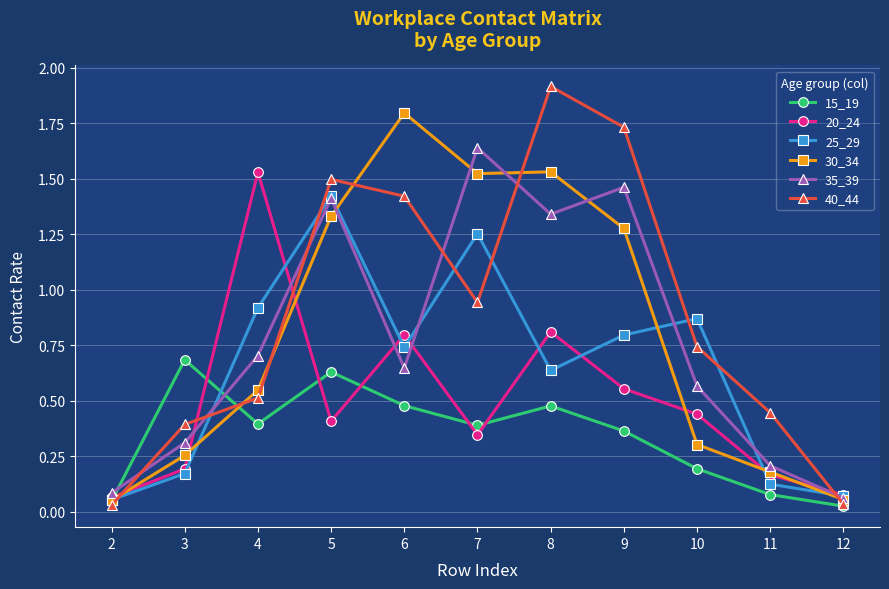

Does the chart display data point markers on the line(s)?

Yes